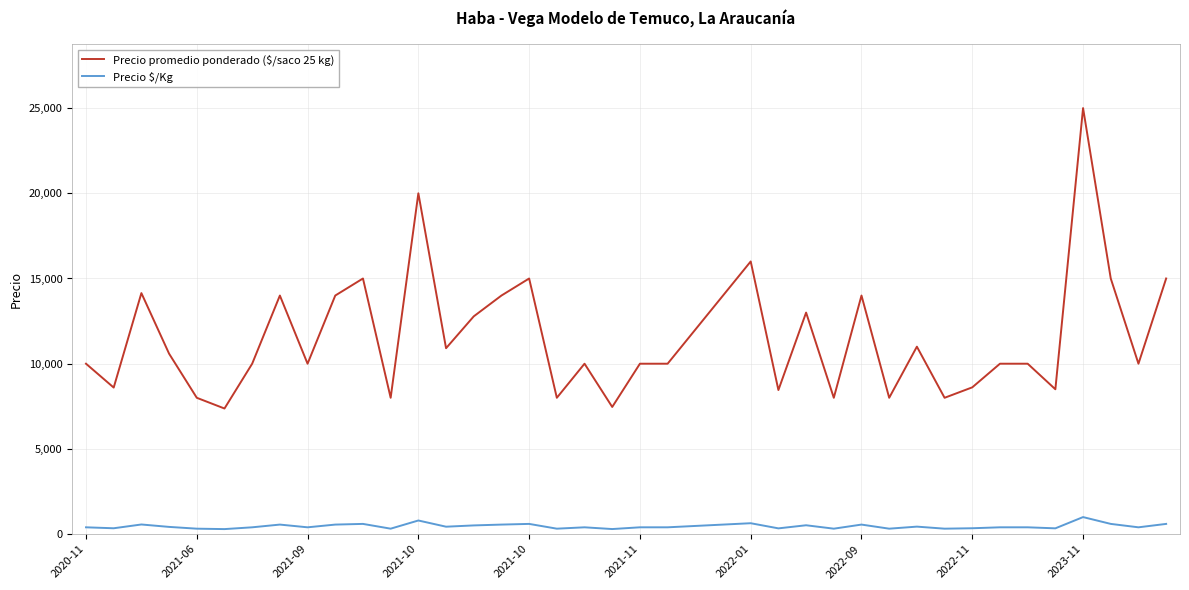

What is the maximum value for Precio $/Kg?

1000